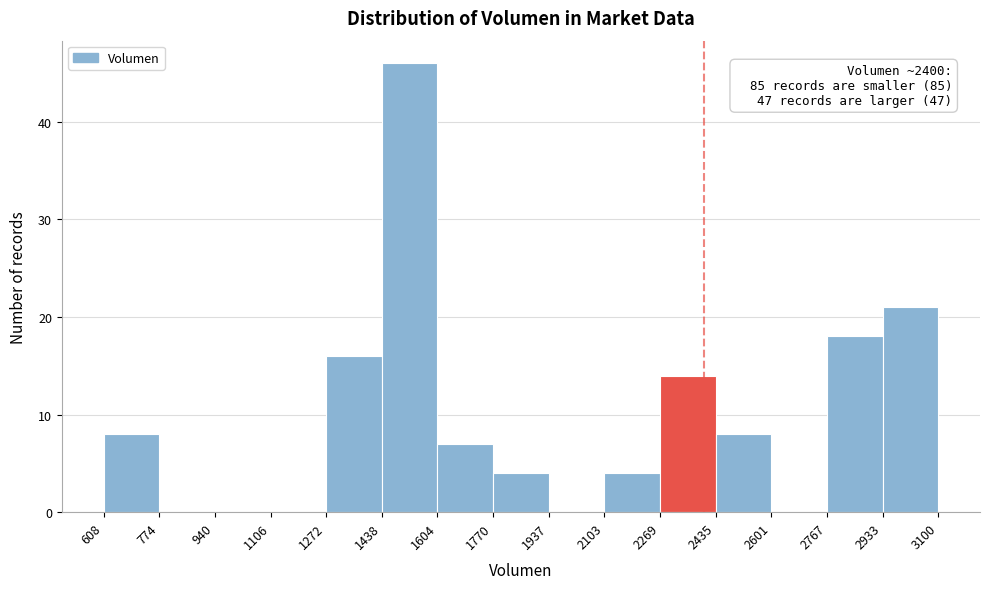

Which range on the x-axis has the tallest bar?

1438 to 1604